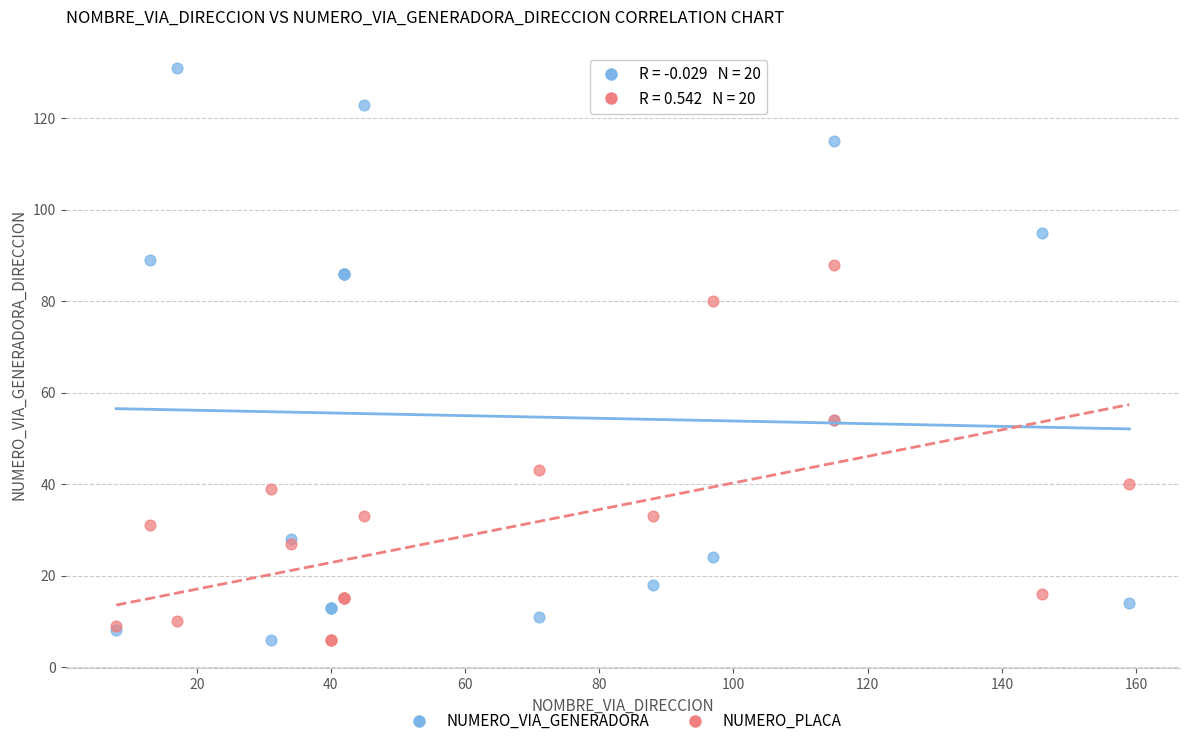

Across all series, what Y value is closest to 68?

80